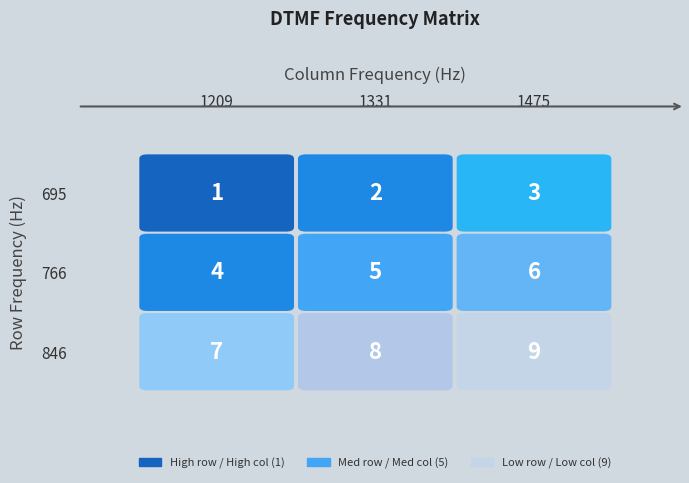

Which series has the largest range (max minus min)?

1209